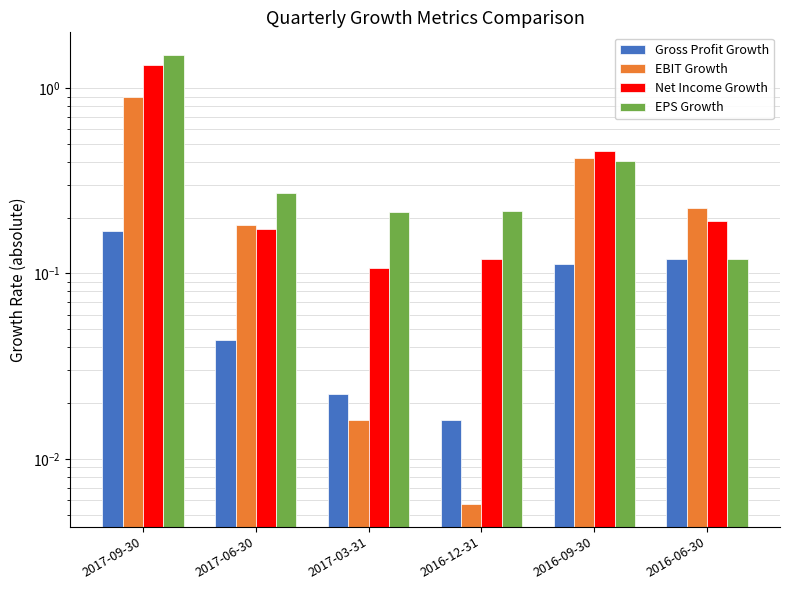

What is the label of the 6th bar from the right?

2017-09-30